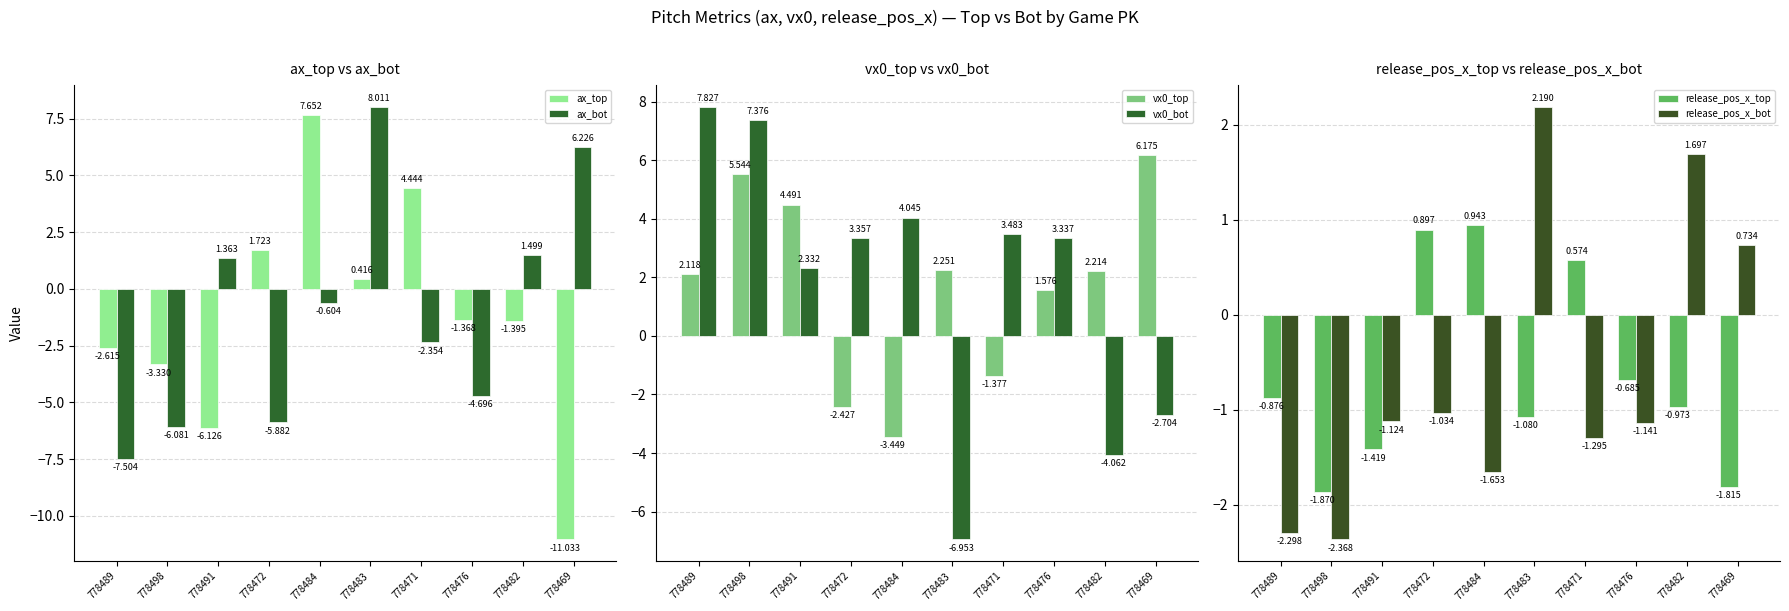

How many groups of bars are there?

10